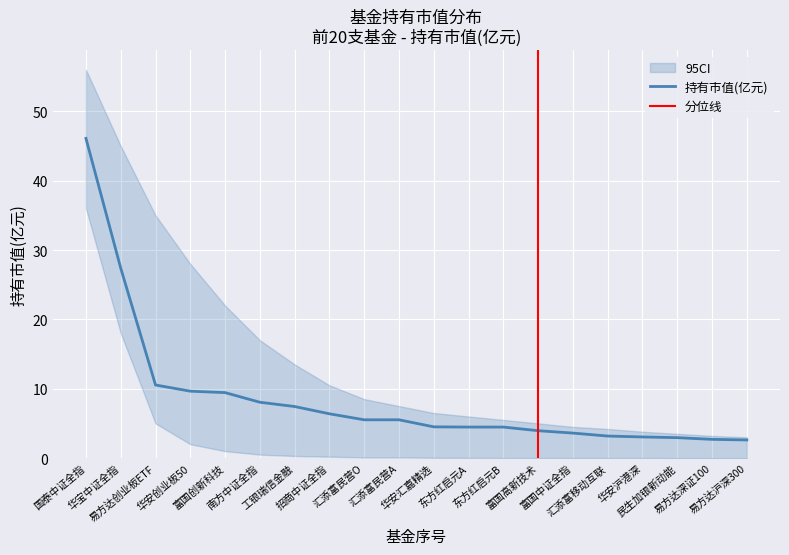

What is the value of the ci_upper point at the 20th from the left?

3.0